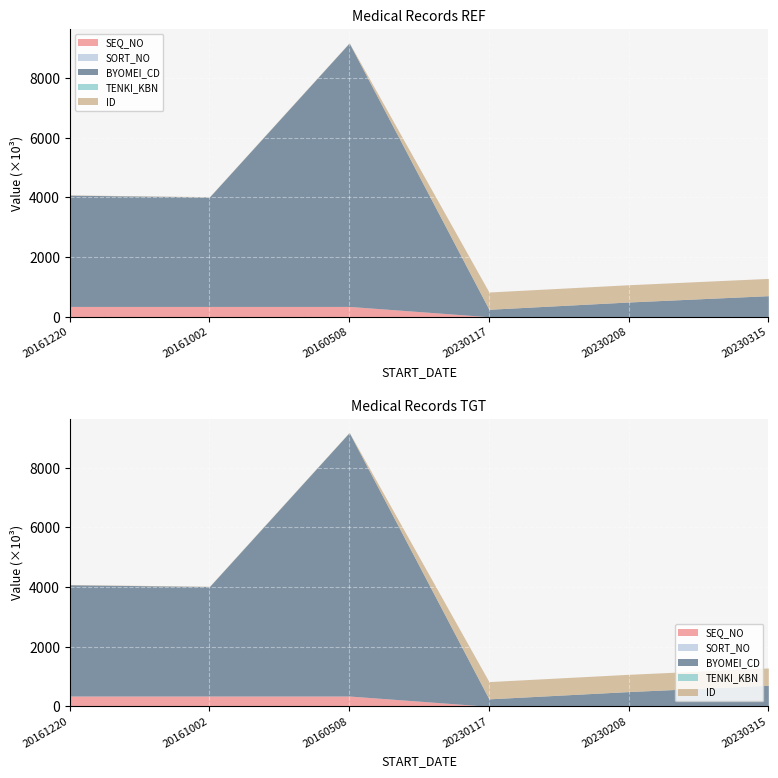

What is the difference between the maximum and minimum values in the SEQ_NO series?

345543